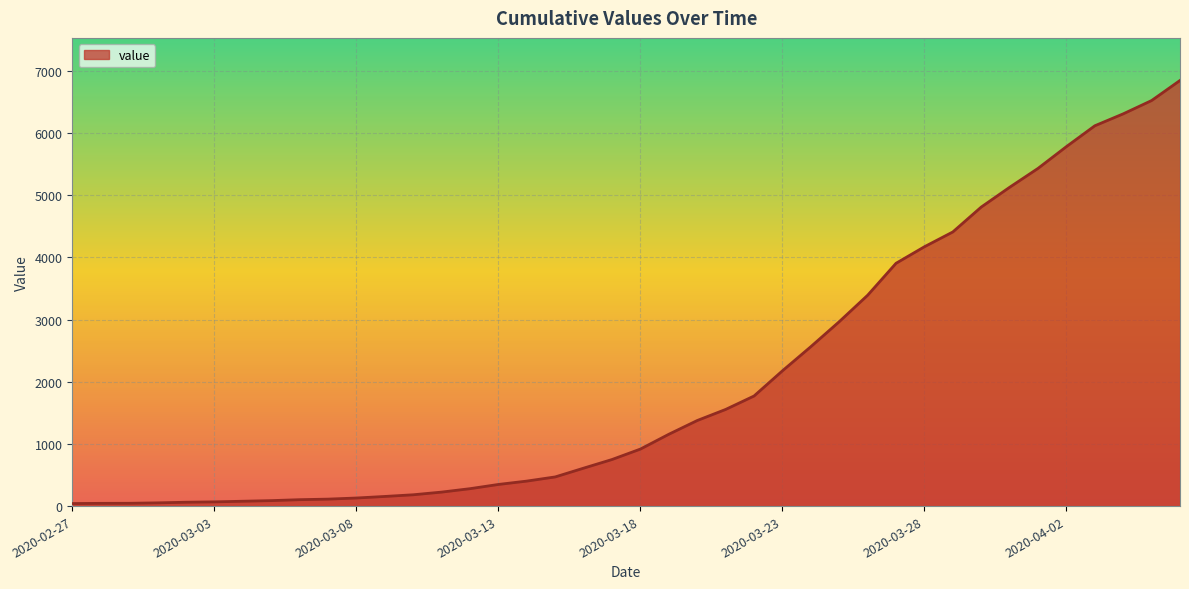

What is the maximum value shown in the chart?

6844